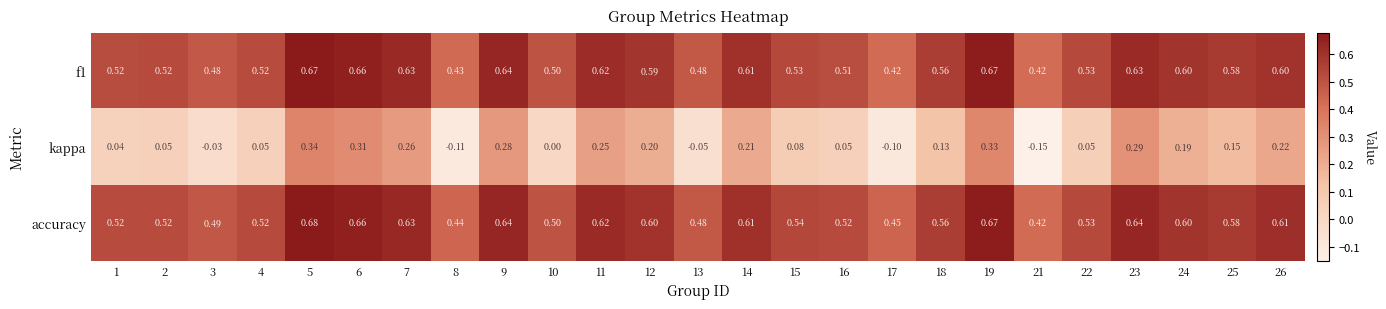

Which series has the largest total across all categories?

accuracy